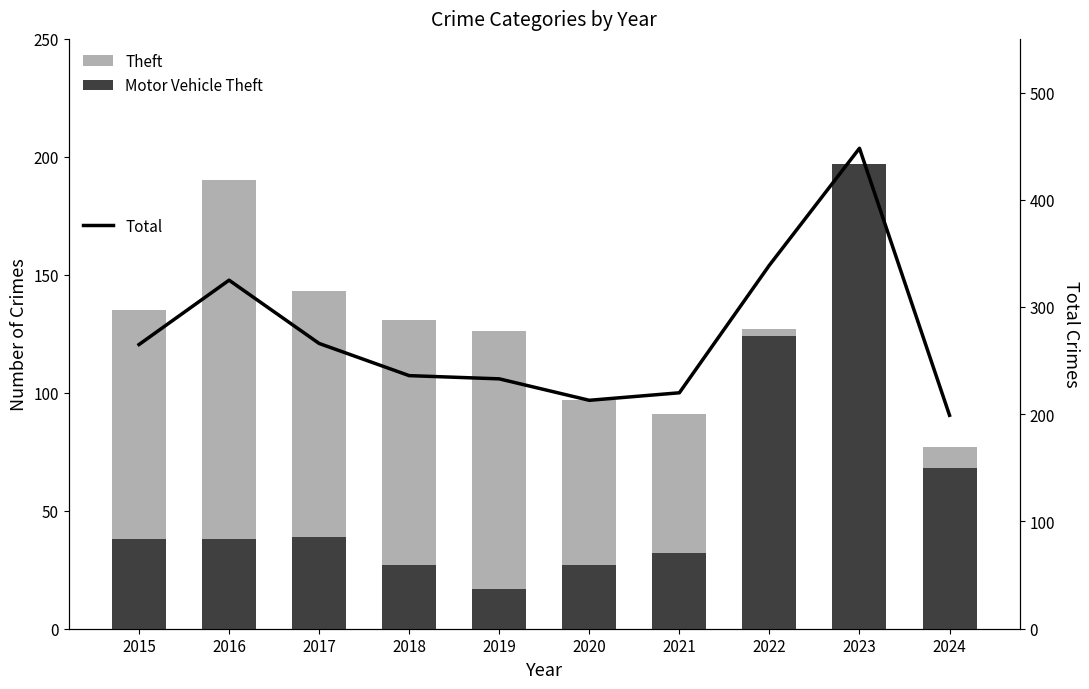

Which series has the largest total across all categories?

Total